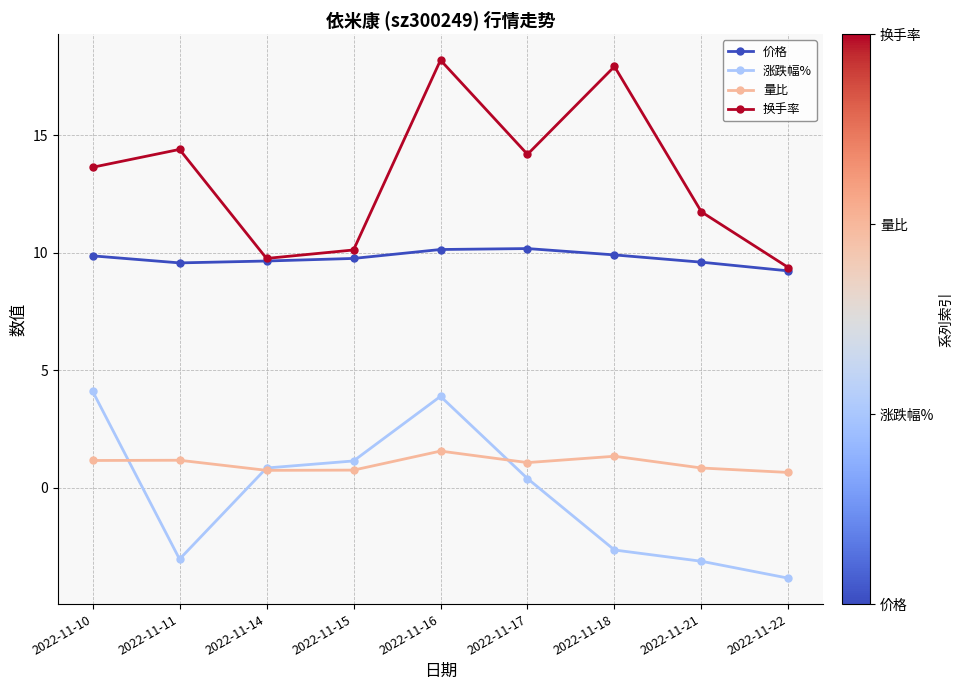

Does the chart have visible grid lines?

Yes